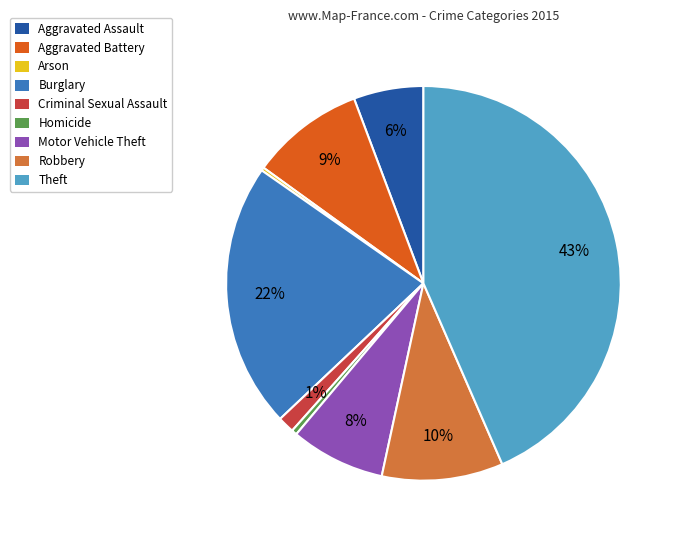

Which slice is the largest?

Theft